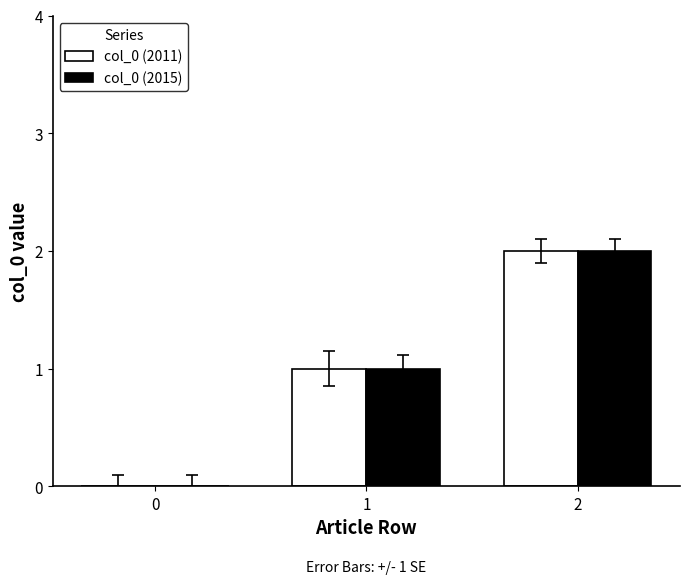

True or false: col_0 (2011) has a value of 2 at 2.

True